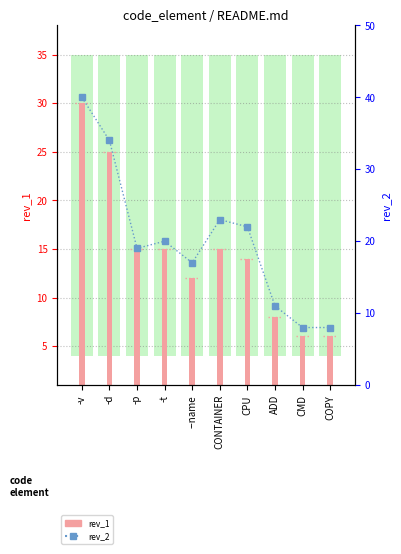

List the series in order of their overall mean, highest first.

rev_2, rev_1